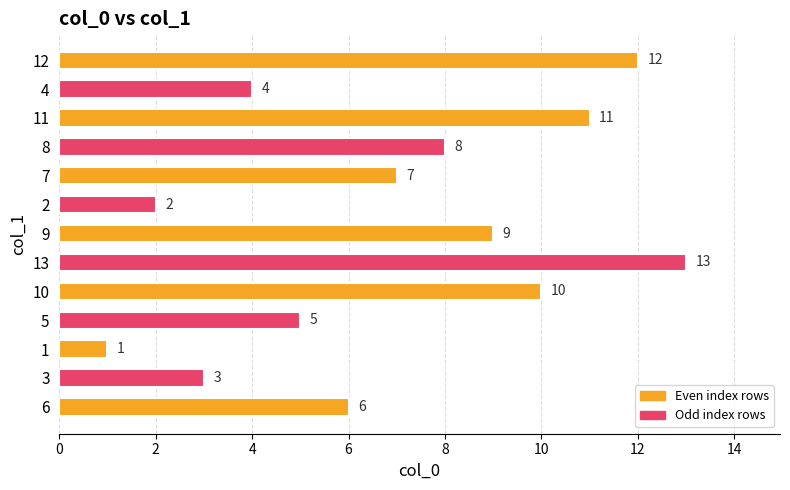

Where is the data nearest to the value 7?

7